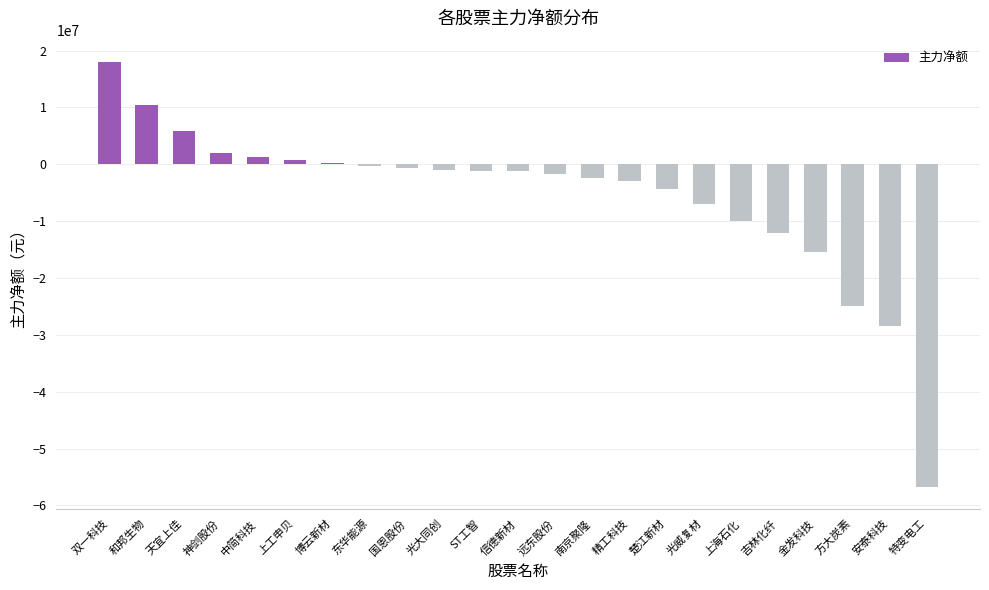

What is the sum of all values?

-131653491